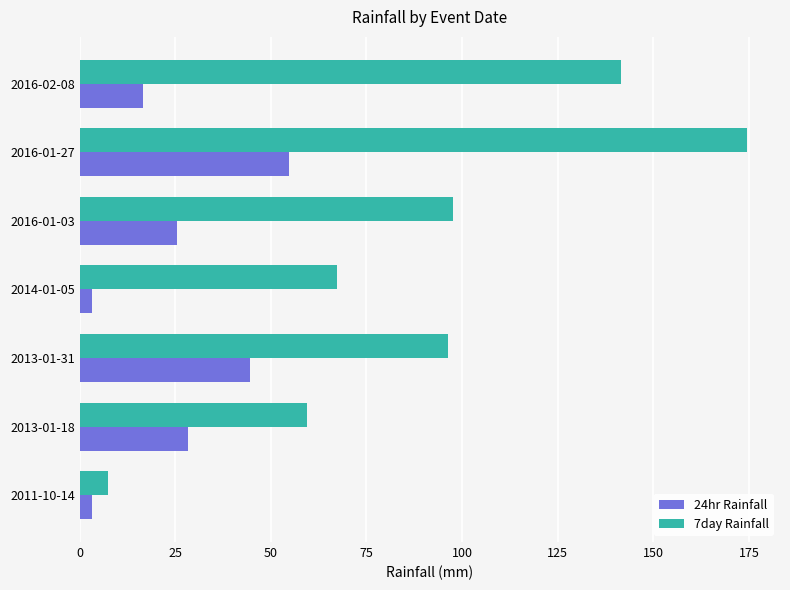

What is the difference between the maximum and minimum values in the 7day Rainfall series?

166.9